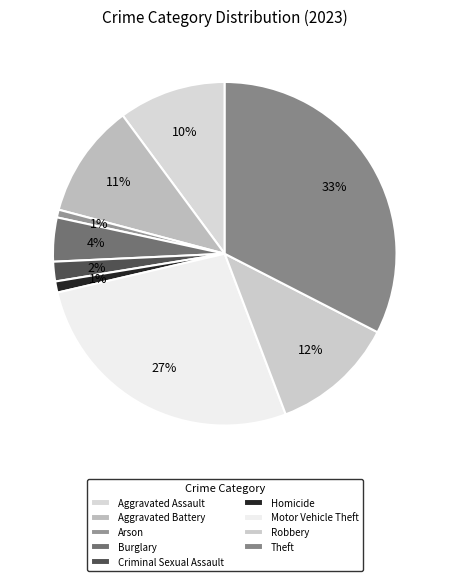

How much of the chart is everything except Arson?

99.3%